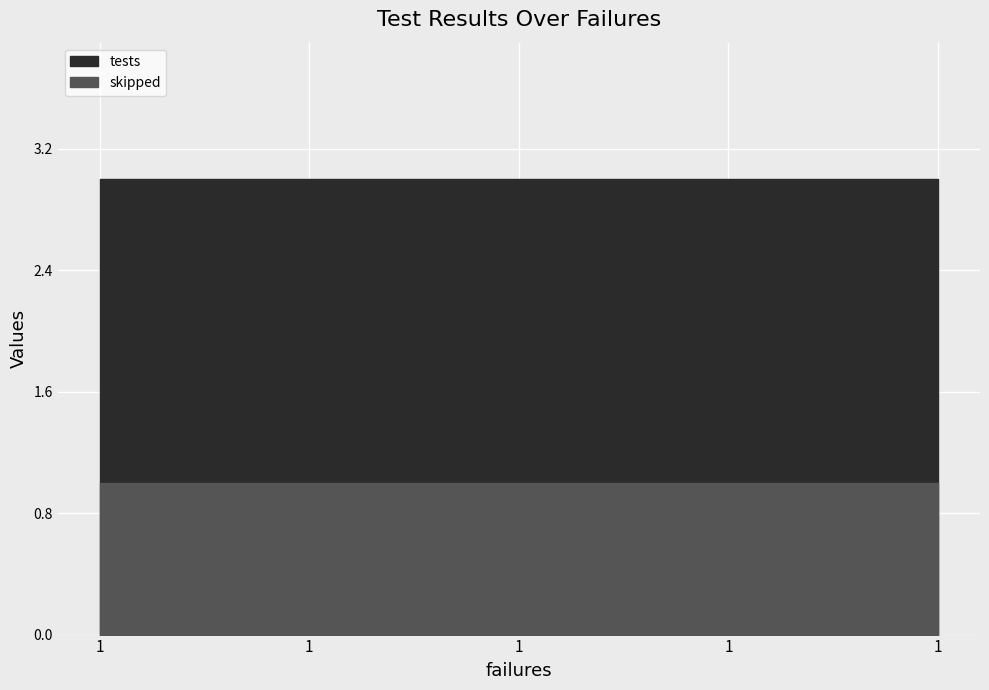

True or false: skipped has a value of 0 at 1.

False